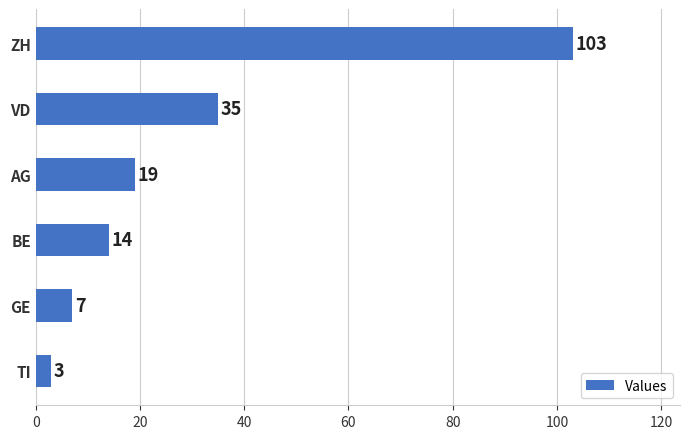

The value at ZH is 103. True or false?

True